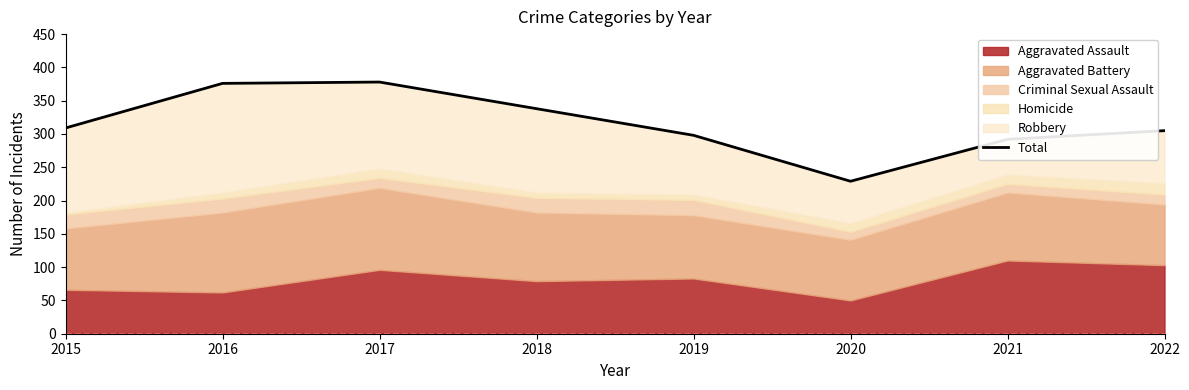

Where does the data first go above 309?

2016